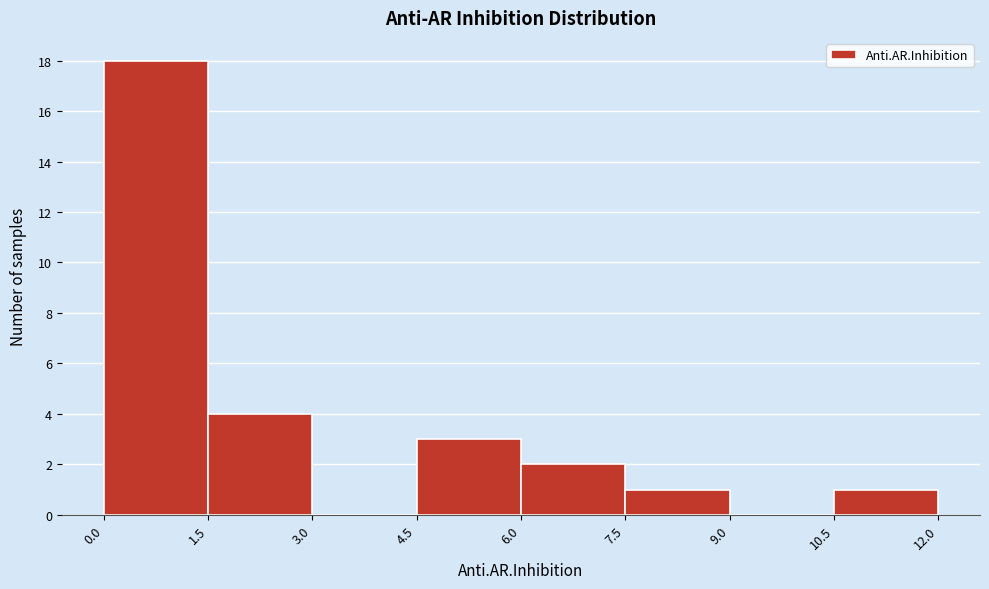

Which range on the x-axis has the tallest bar?

0.0 to 1.5